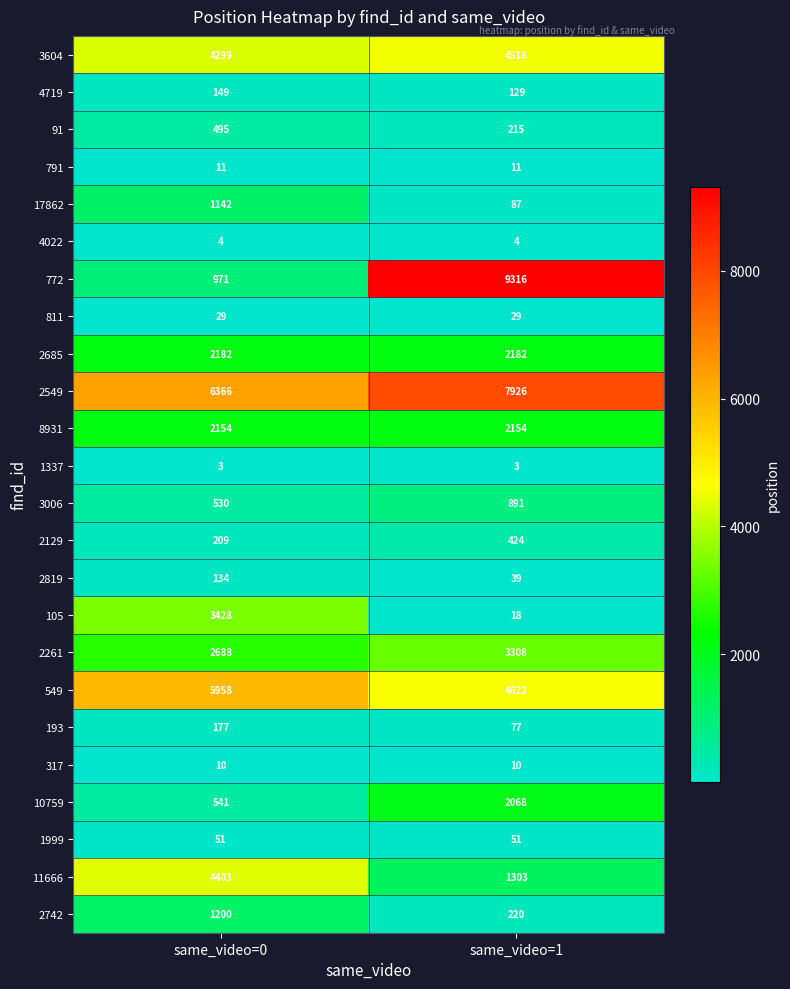

What is the average value of the 2549 series?

7146